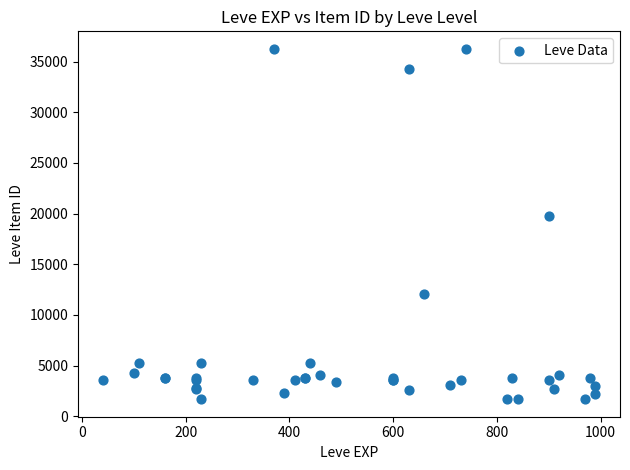

What Y value in the scatter plot is closest to 18967?

19744